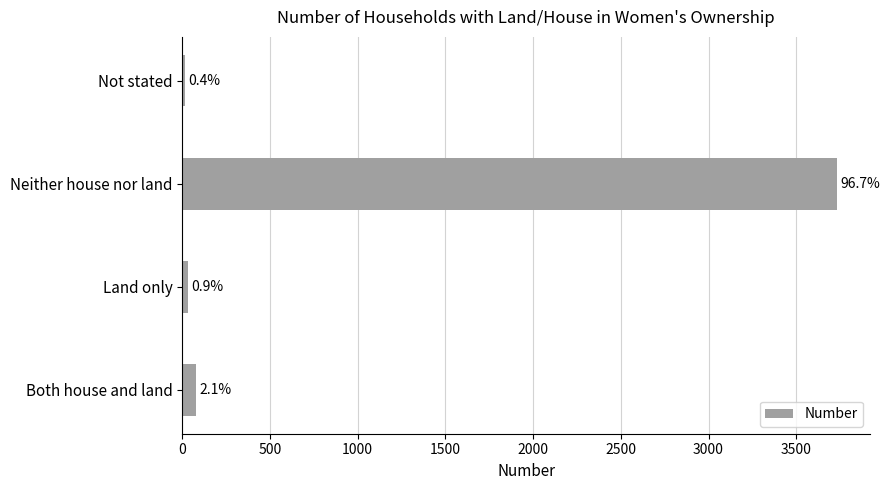

Are the bars horizontal?

Yes